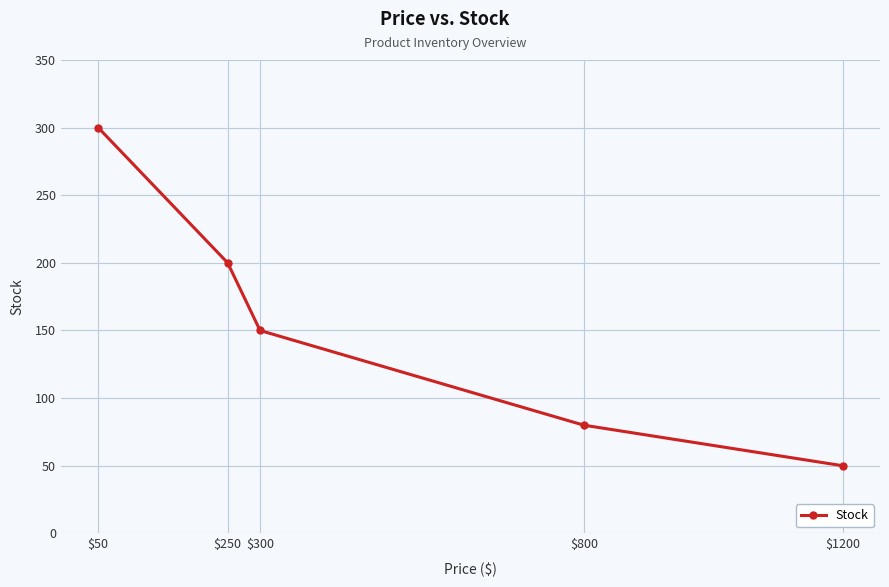

Reading left to right, extract all data points from this chart.

$50=300	$250=200	$300=150	$800=80	$1200=50